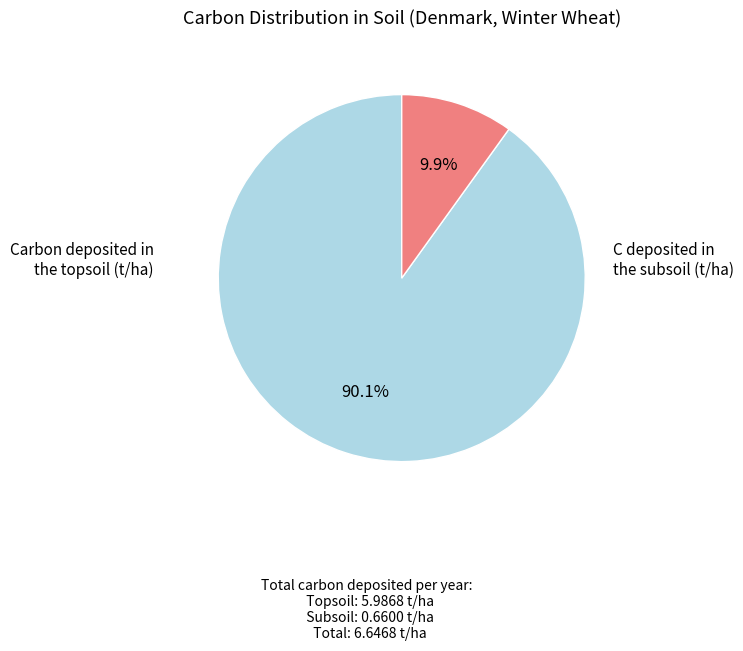

Rank the categories by value from highest to lowest.

Carbon deposited in the topsoil (t/ha), C deposited in the subsoil (t/ha)